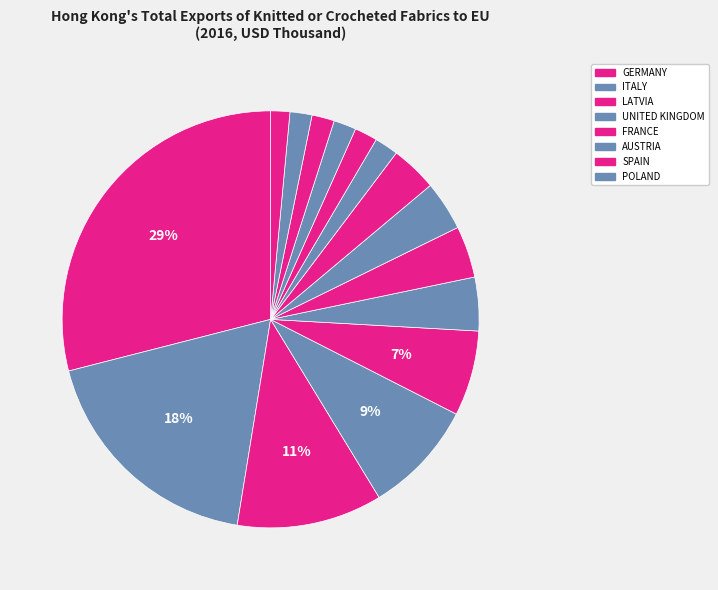

To the nearest percent, what is the difference between the largest and smallest slice percentages?

28%